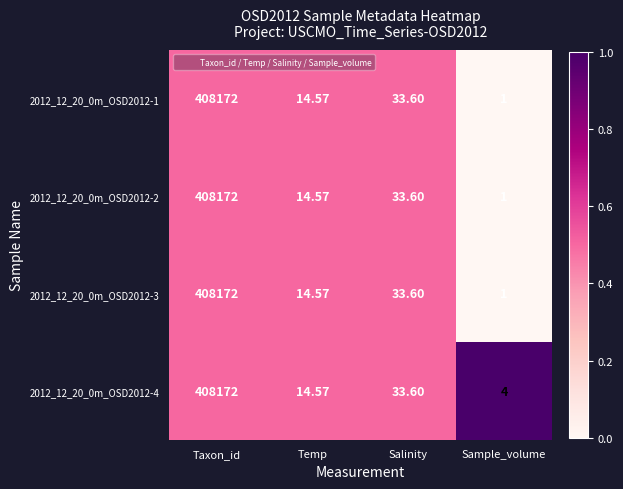

At which label does 2012_12_20_0m_OSD2012-1 first exceed 33?

Taxon_id